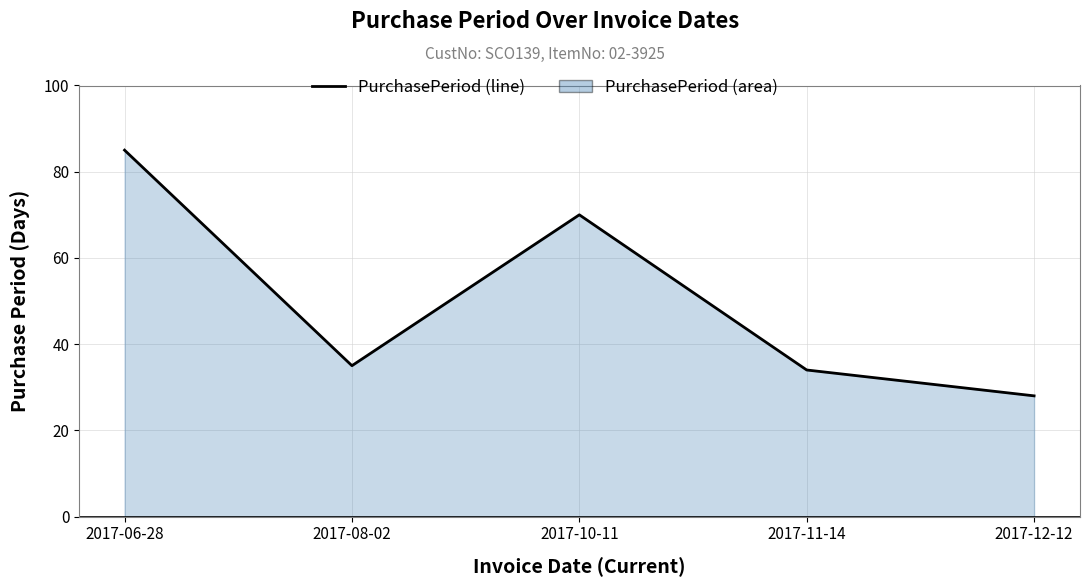

Rank the categories by value from lowest to highest.

2017-12-12, 2017-11-14, 2017-08-02, 2017-10-11, 2017-06-28